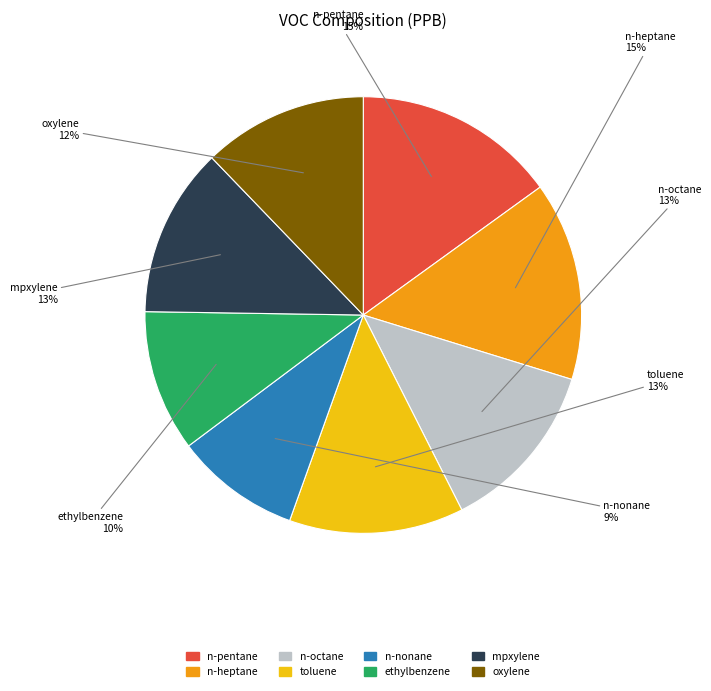

Is it true that n-nonane is 9% of the pie?

True